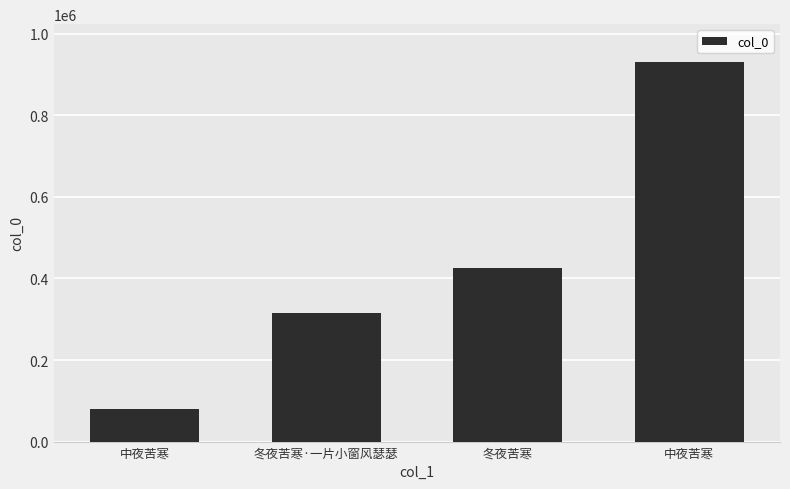

How many bars are there in total?

4